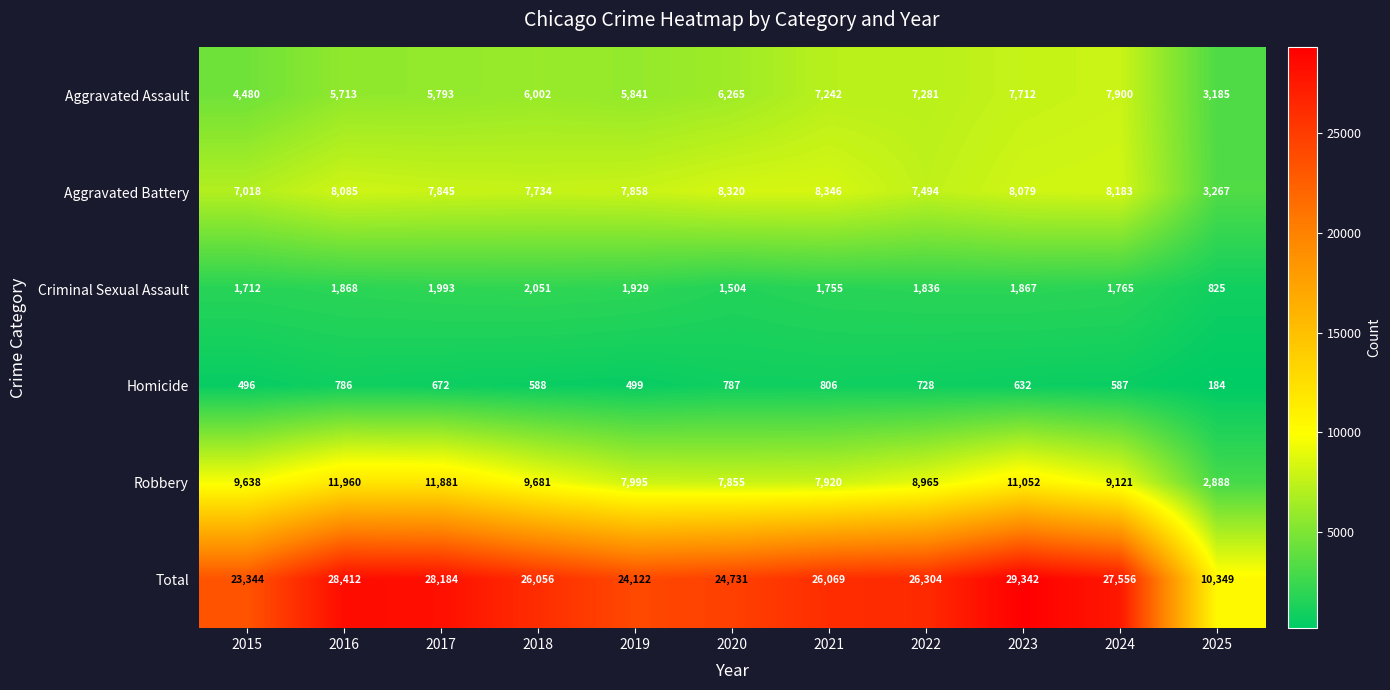

Which series has the widest spread of values?

Total